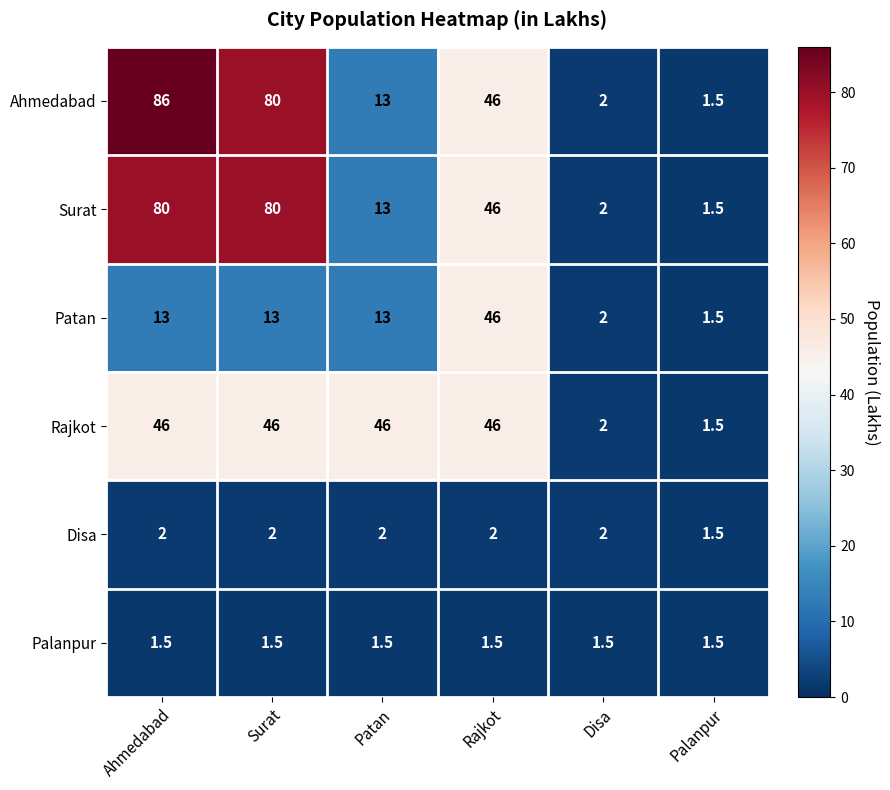

What is the smallest value displayed?

1.5